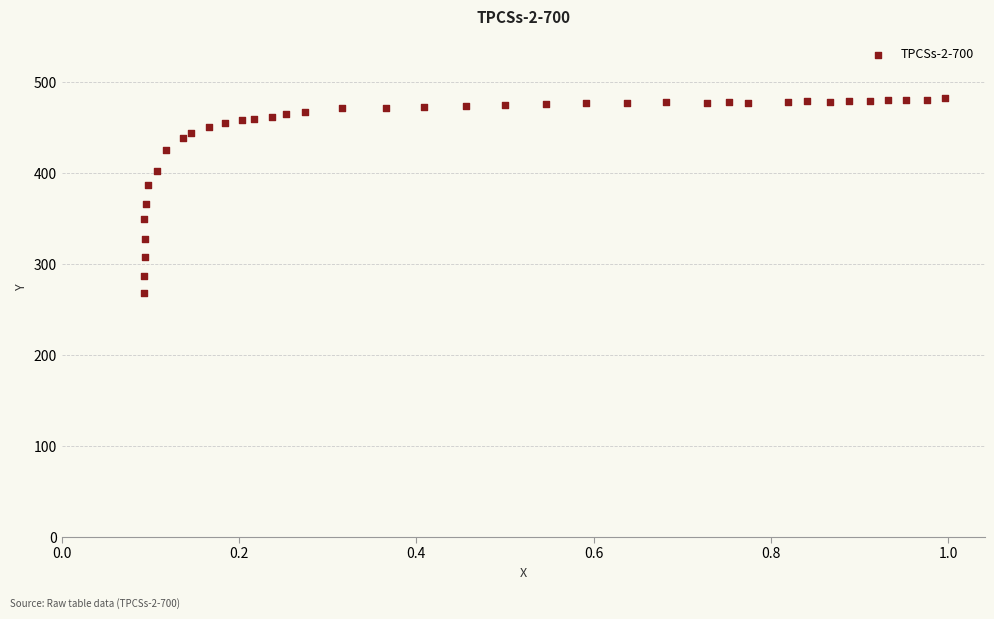

What is the range of Y values (max minus min)?

215.3